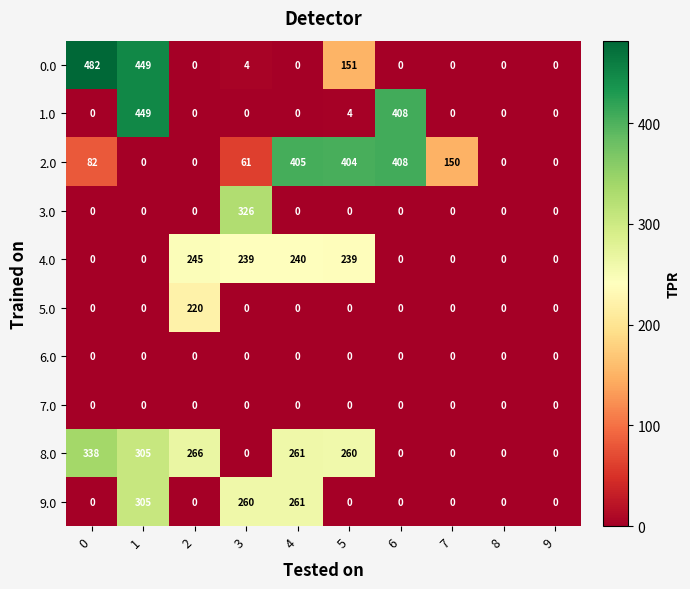

Count the number of data series in this chart.

10